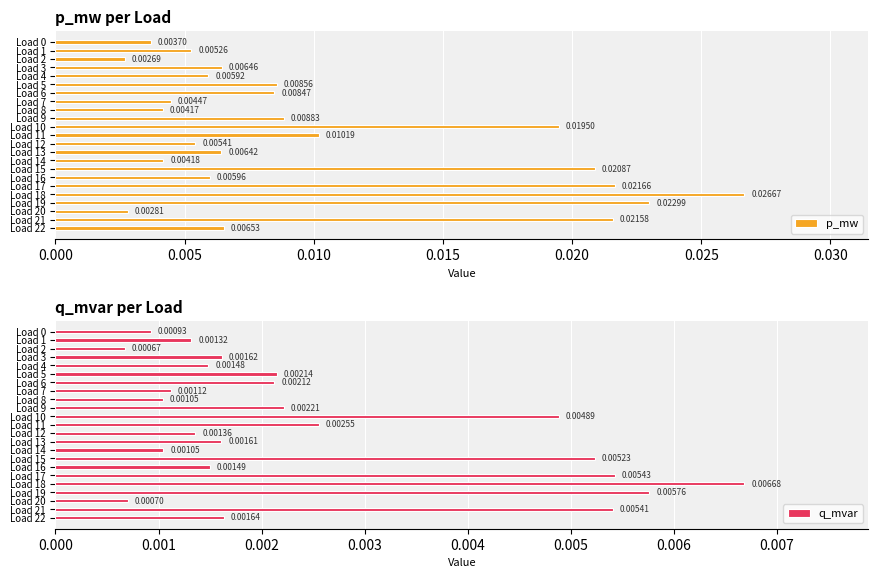

Is the value of p_mw at Load 14 greater than the value of q_mvar at Load 17?

No